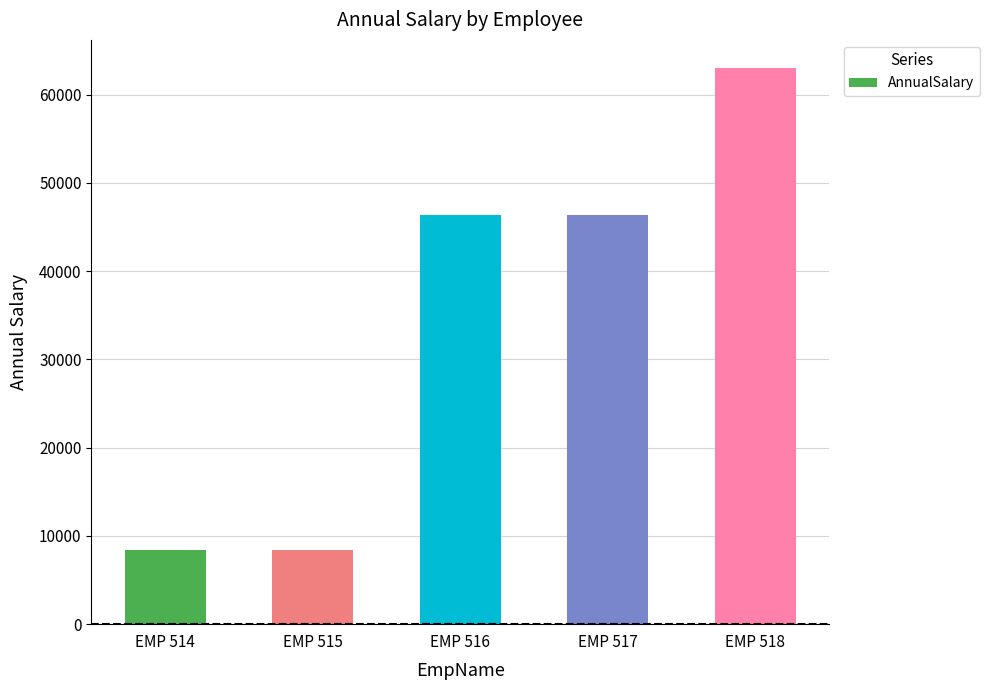

True or false: the data shows 13258.2 at EMP 515.

False